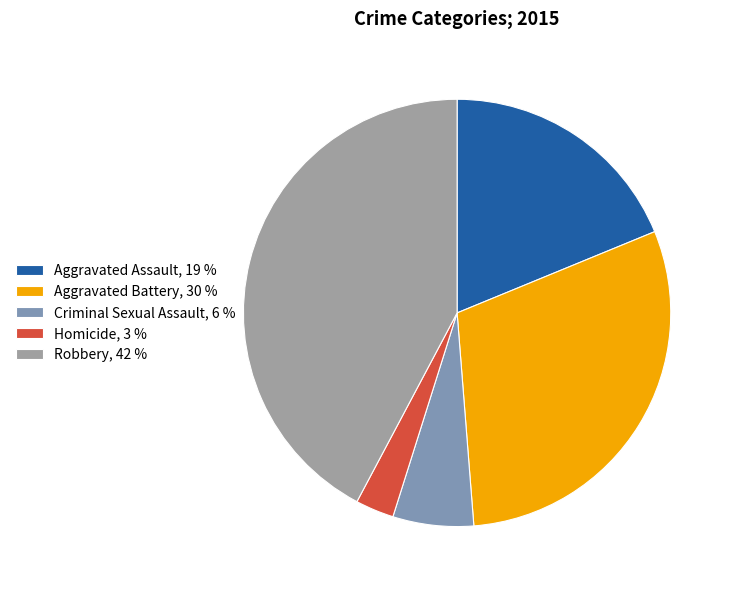

How much of the chart is everything except Robbery?

57.8%